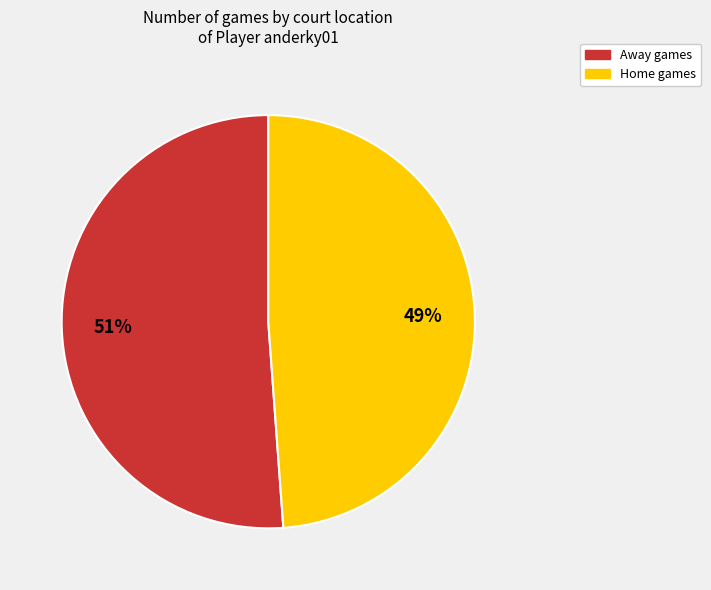

To the nearest percent, what is the difference between the largest and smallest slice percentages?

2%